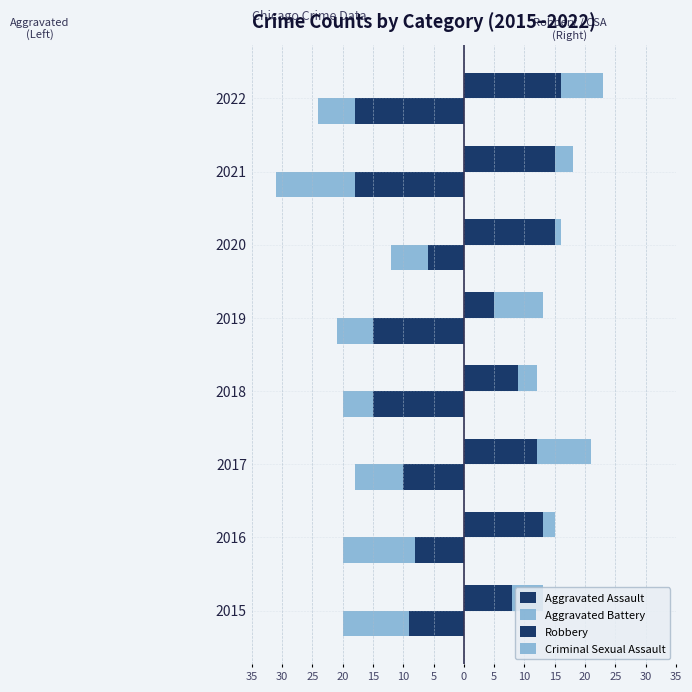

Between 2017 and 2019, which series saw the biggest shift?

Robbery